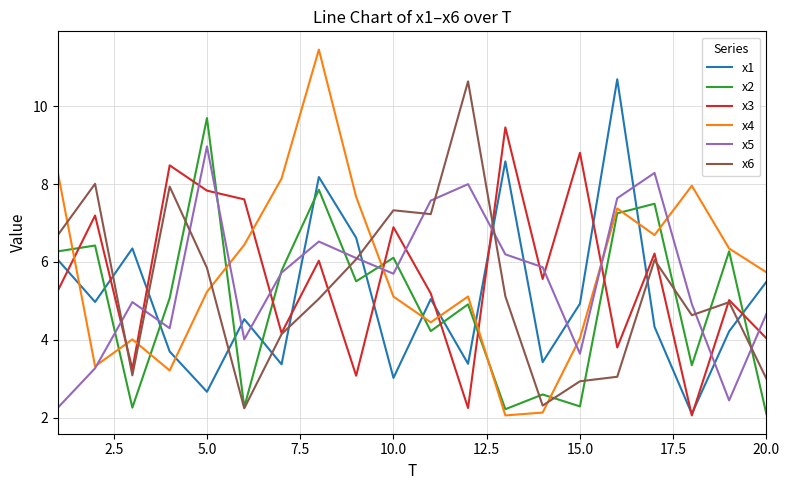

Which series ends up on top after the final intersection of x1 and x4?

x4